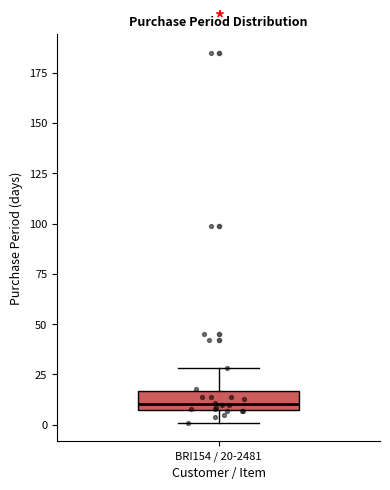

Where does the median line of the box for BRI154 / 20-2481 sit on the y-axis? The values are not printed on the chart, so give them approximately, as read against the axis.

10